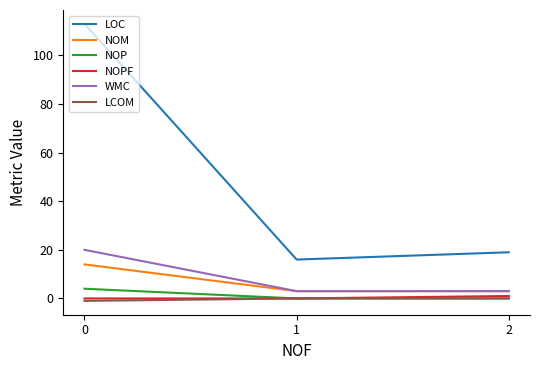

What is the minimum value for WMC?

3